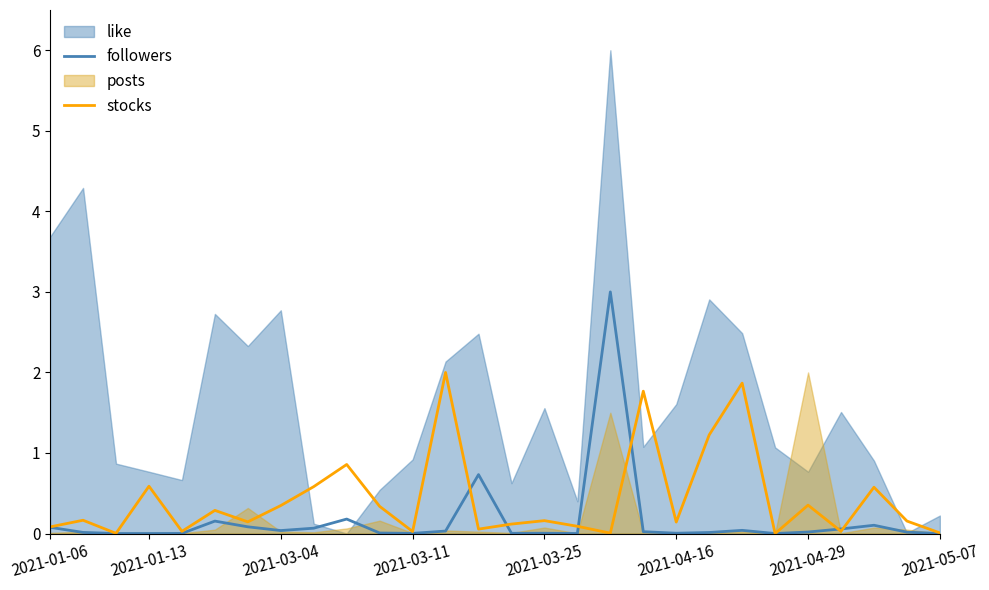

The value of followers at 2021-01-13 is 0.0. True or false?

True